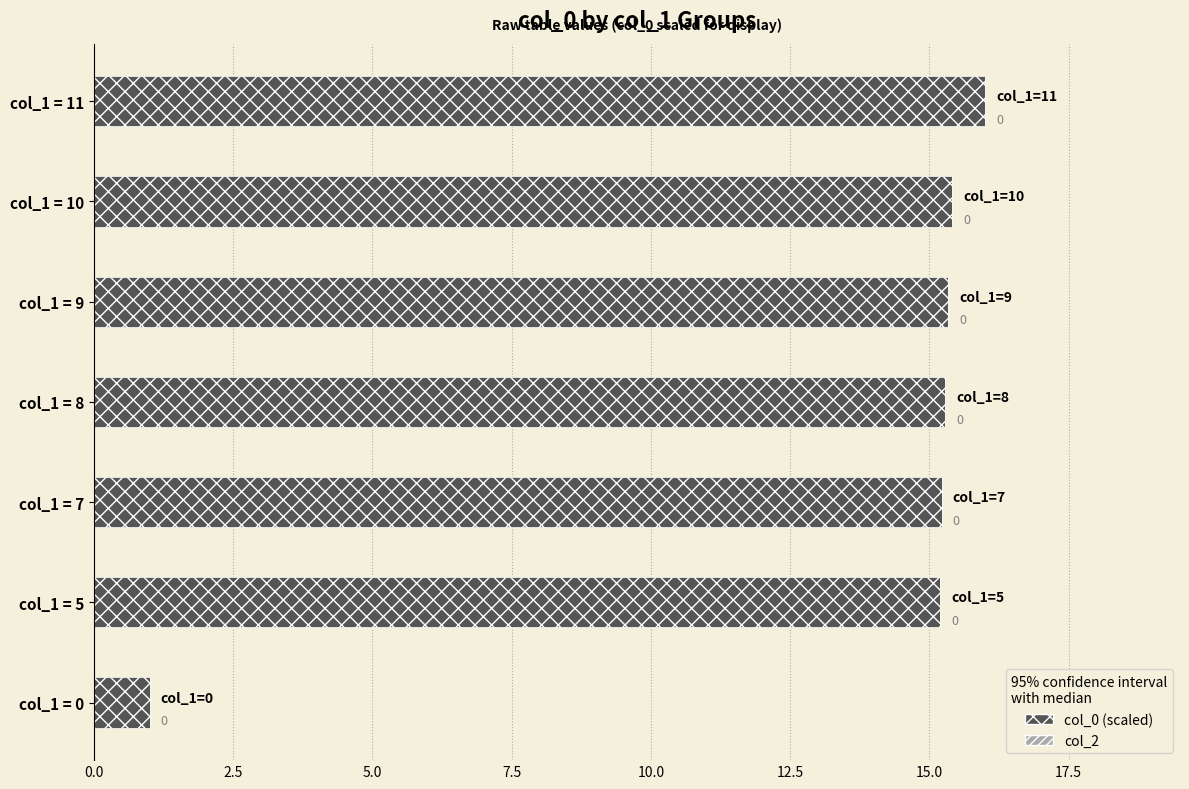

Are the bars grouped side by side (vs. stacked)?

No